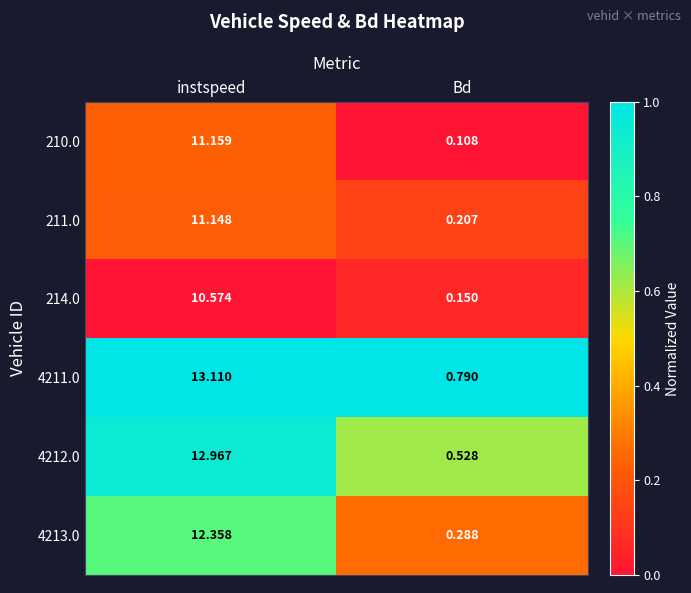

At which label does 211.0 first exceed 11?

instspeed